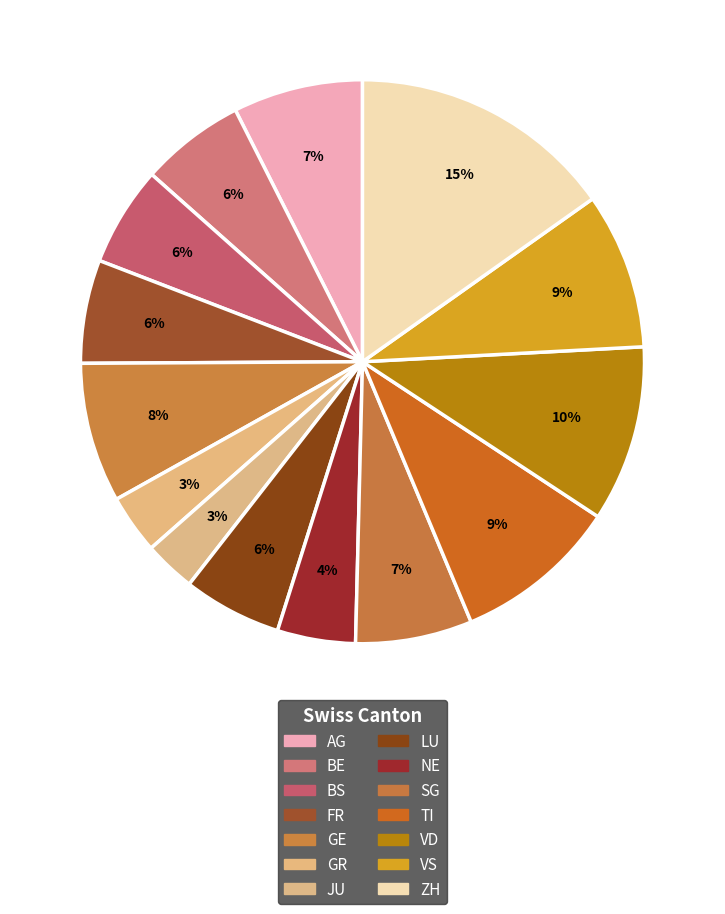

Is there a majority slice in this chart?

No